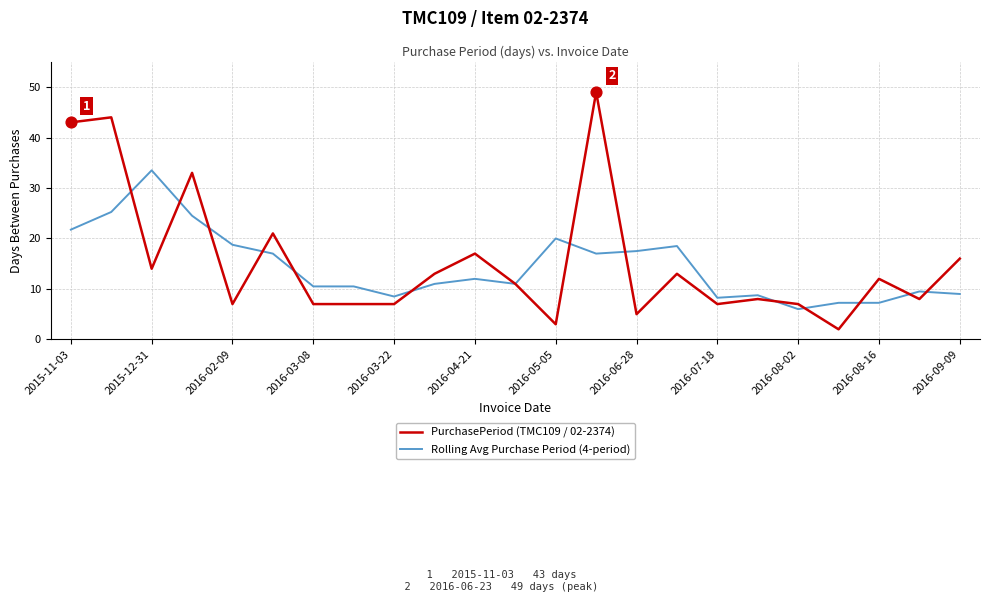

Which series has the widest spread of values?

PurchasePeriod (TMC109 / 02-2374)